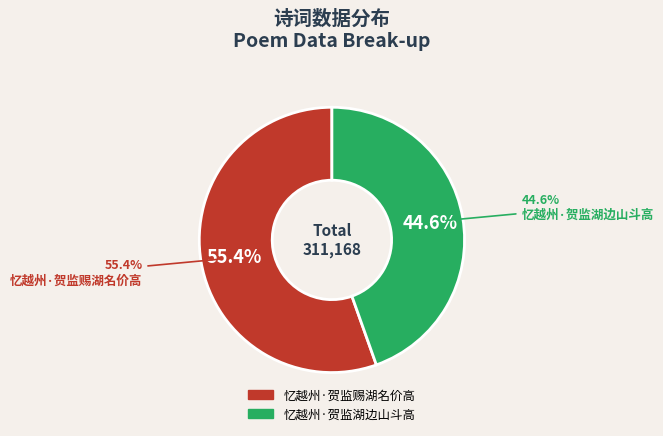

What is the smallest slice in the pie chart?

忆越州·贺监湖边山斗高